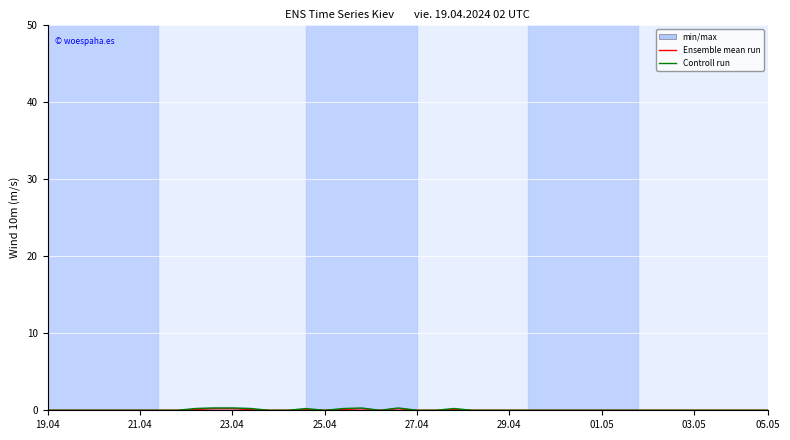

The Controll run series shows 0.3 at 19. True or false?

True